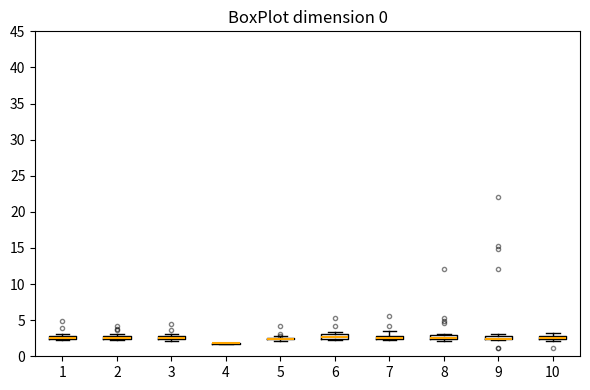

Where is the upper edge of the box at x = 1 on the y-axis? The values are not printed on the chart, so give them approximately, as read against the axis.

3.0